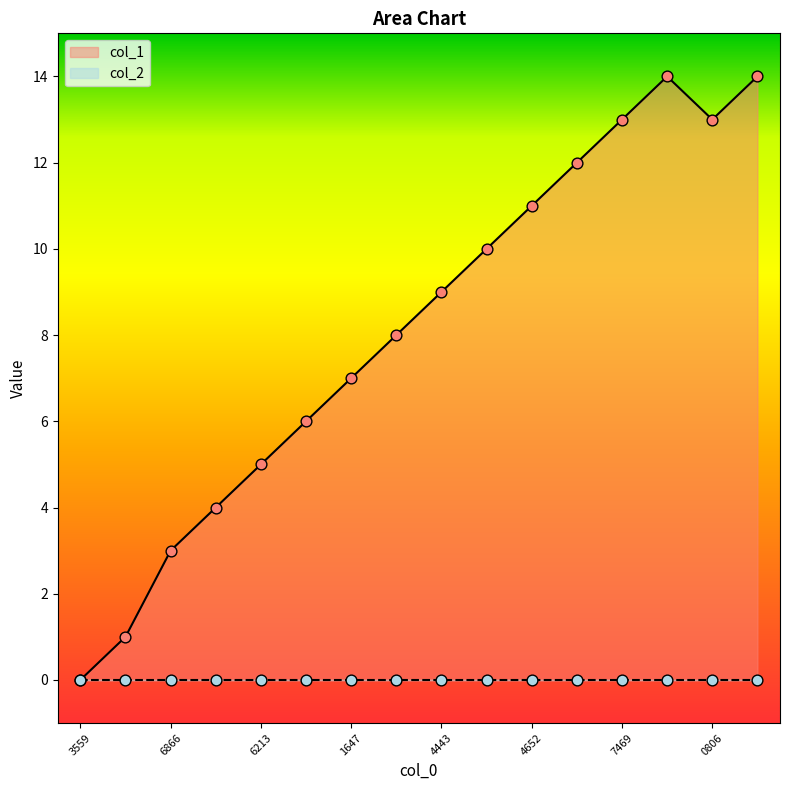

Is it true that col_1 equals 5 at 4652?

False